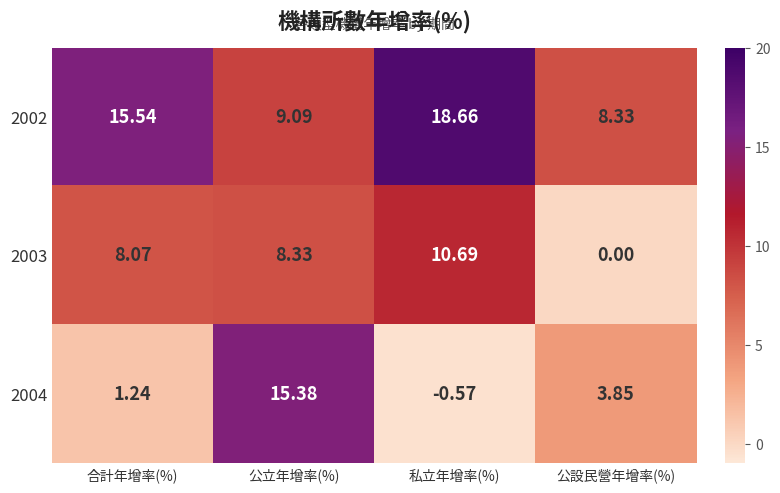

Where does the 2003 series first go above 8?

合計年增率(%)